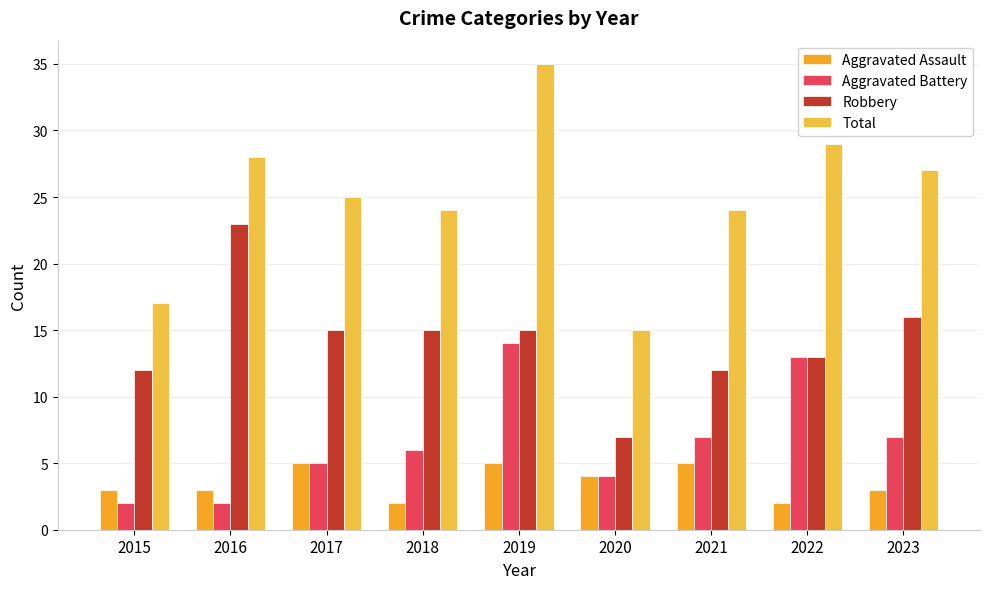

At which label does Robbery reach its peak?

2016